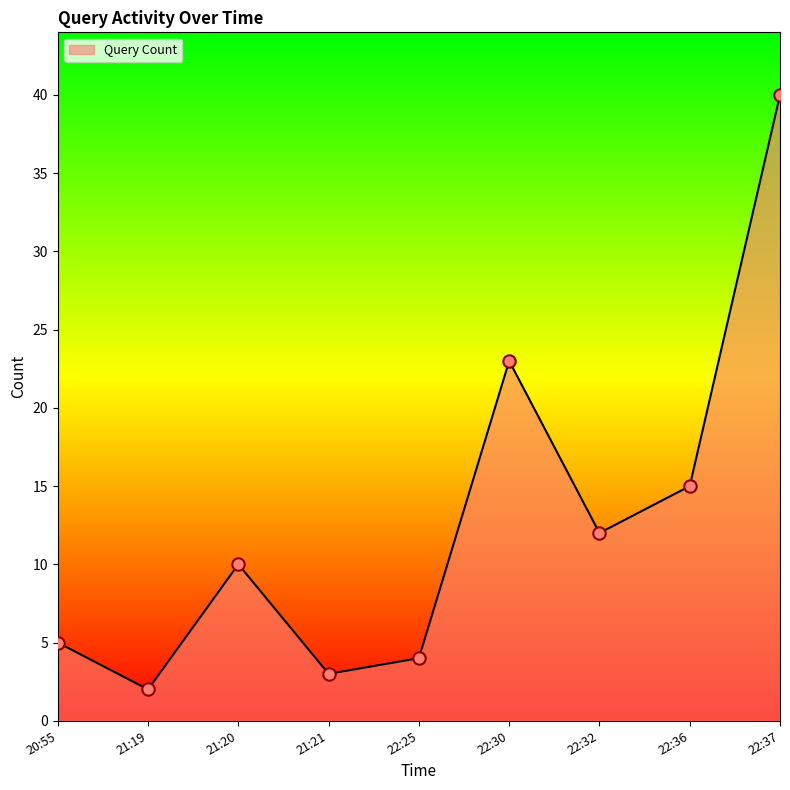

Which has a higher value, 22:32 or 21:20?

22:32